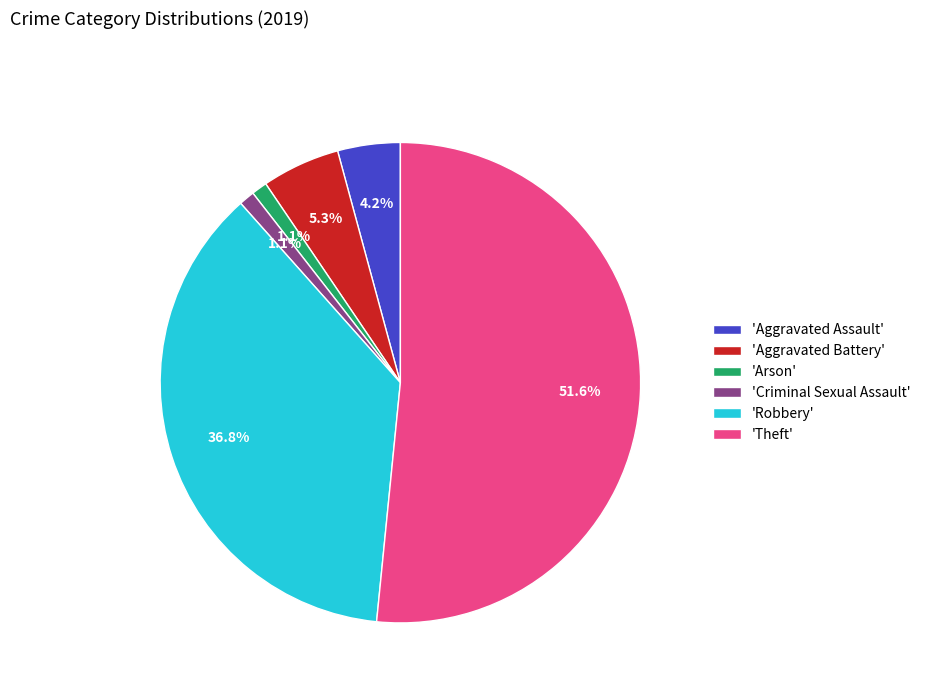

Which slice represents more than half of the pie?

'Theft'